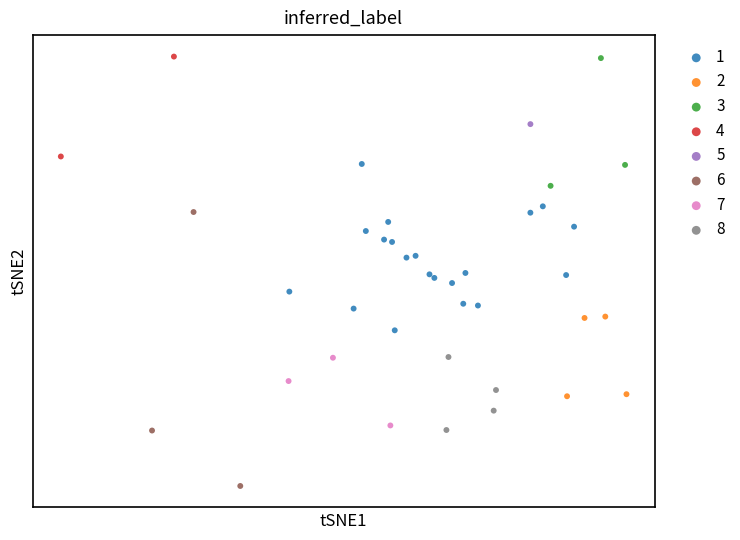

What are all the series names shown in the legend?

1, 2, 3, 4, 5, 6, 7, 8